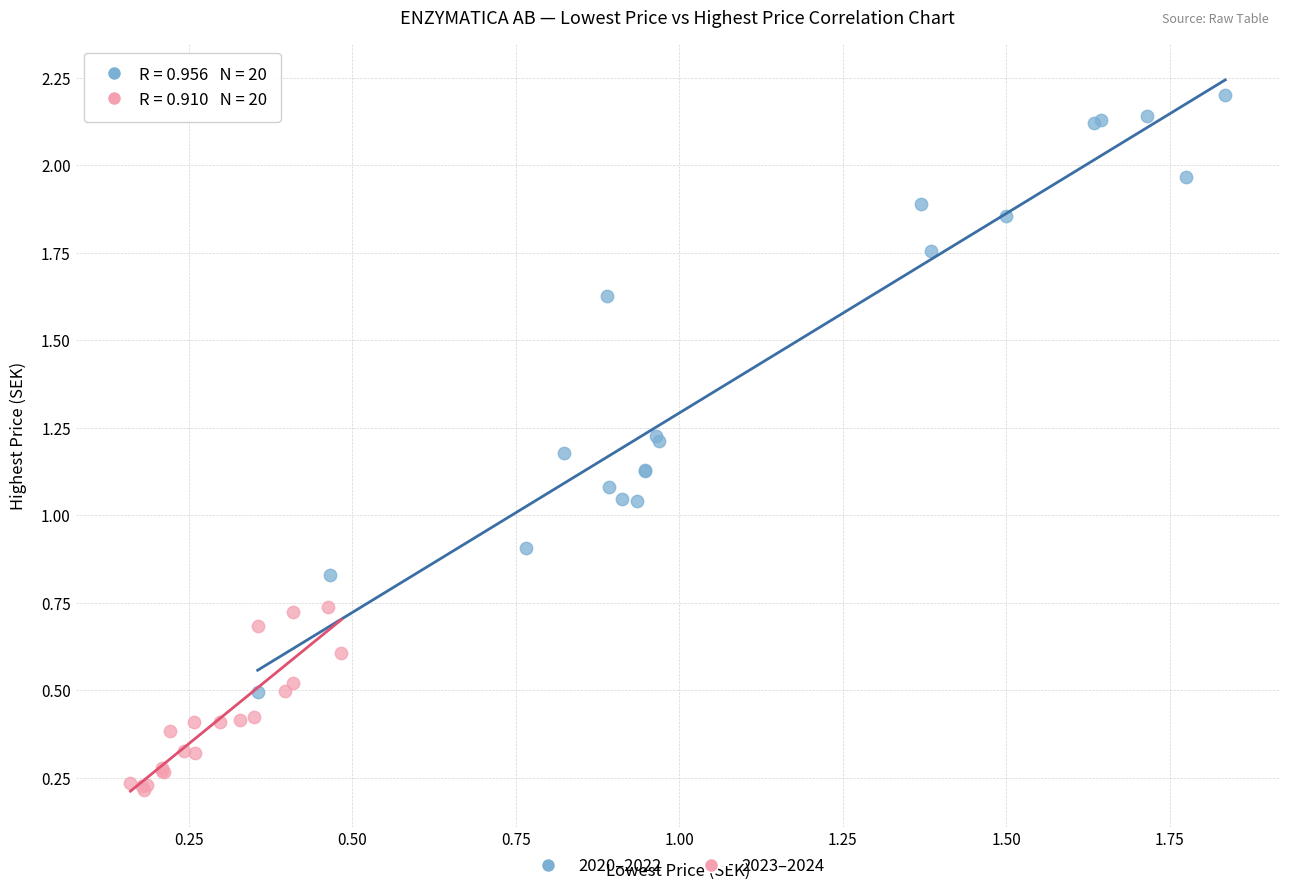

Which series contains the highest Y value?

2020–2022